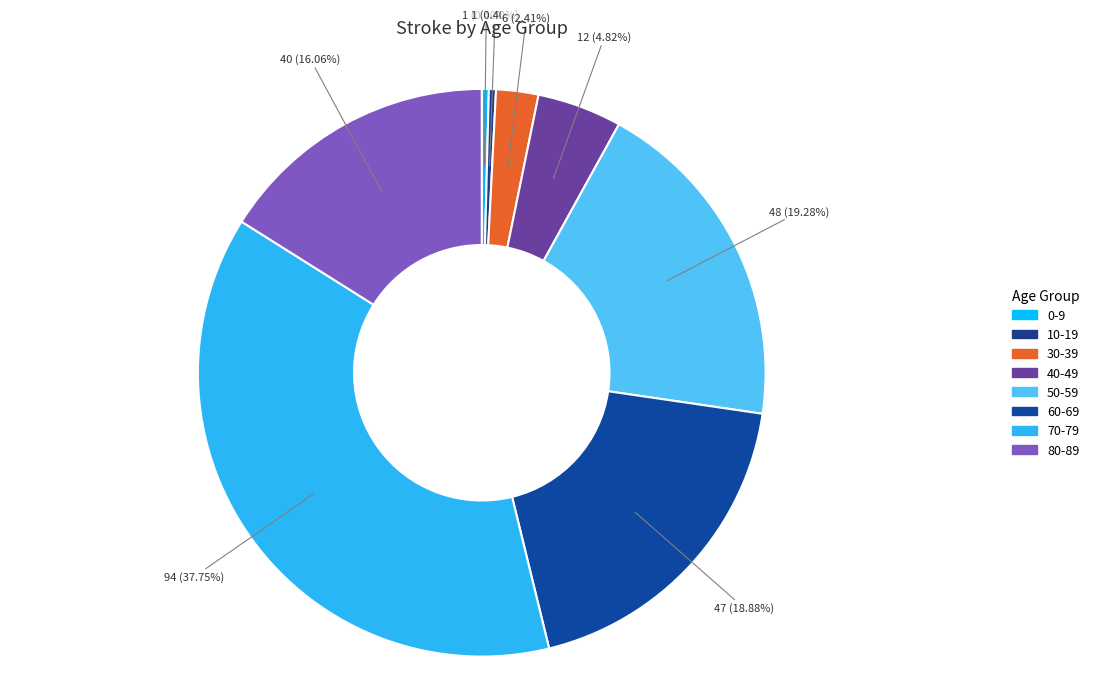

Rank the categories by value from highest to lowest.

70-79, 50-59, 60-69, 80-89, 40-49, 30-39, 0-9, 10-19